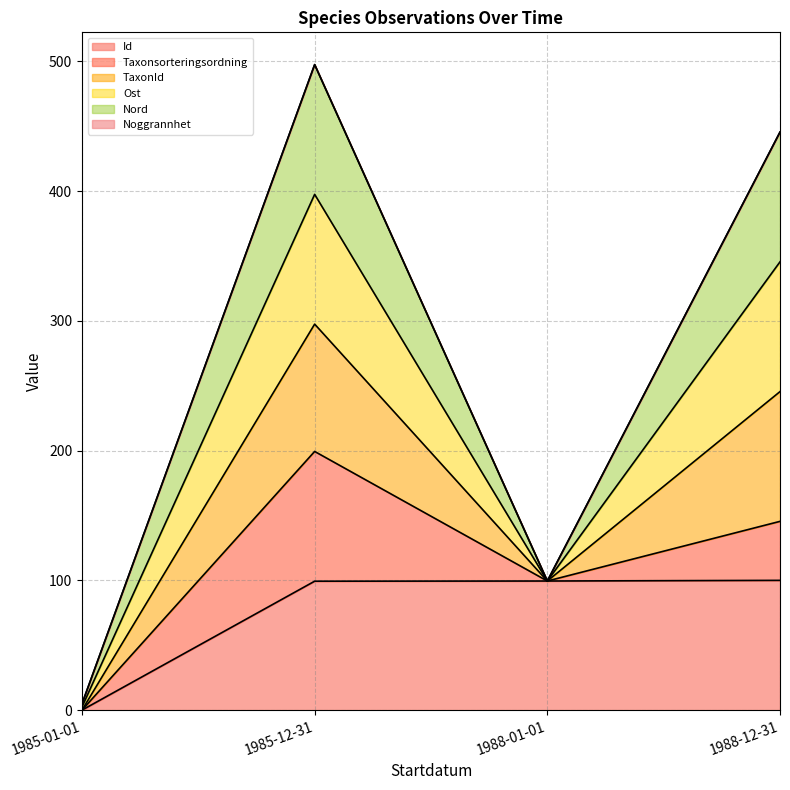

Is the value of TaxonId at 1985-01-01 greater than the value of Id at 1985-12-31?

No